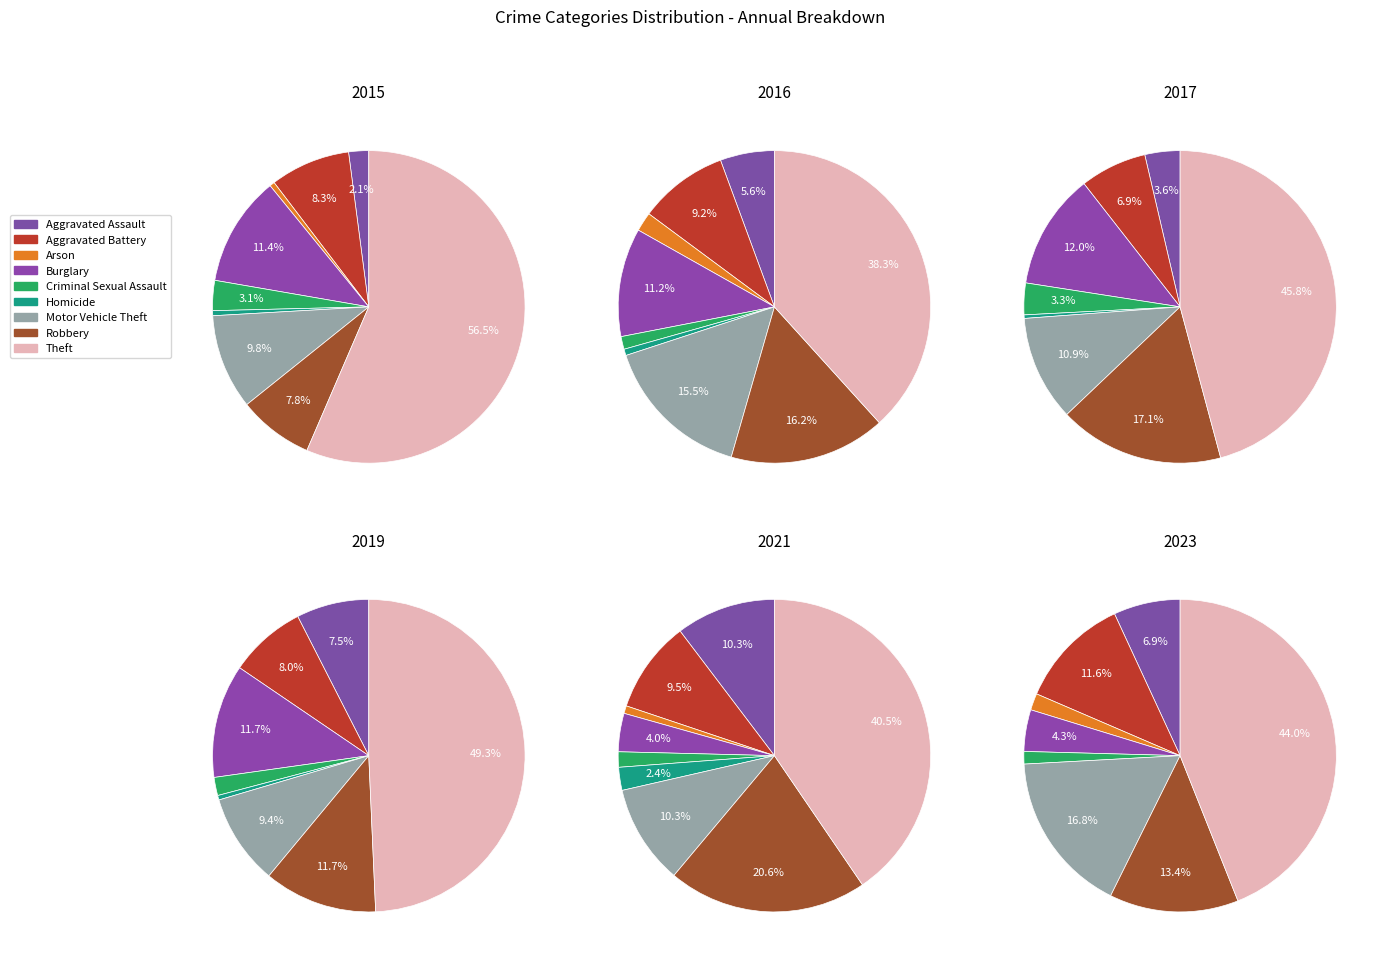

What is the change in value from Criminal Sexual Assault to Homicide?

-3